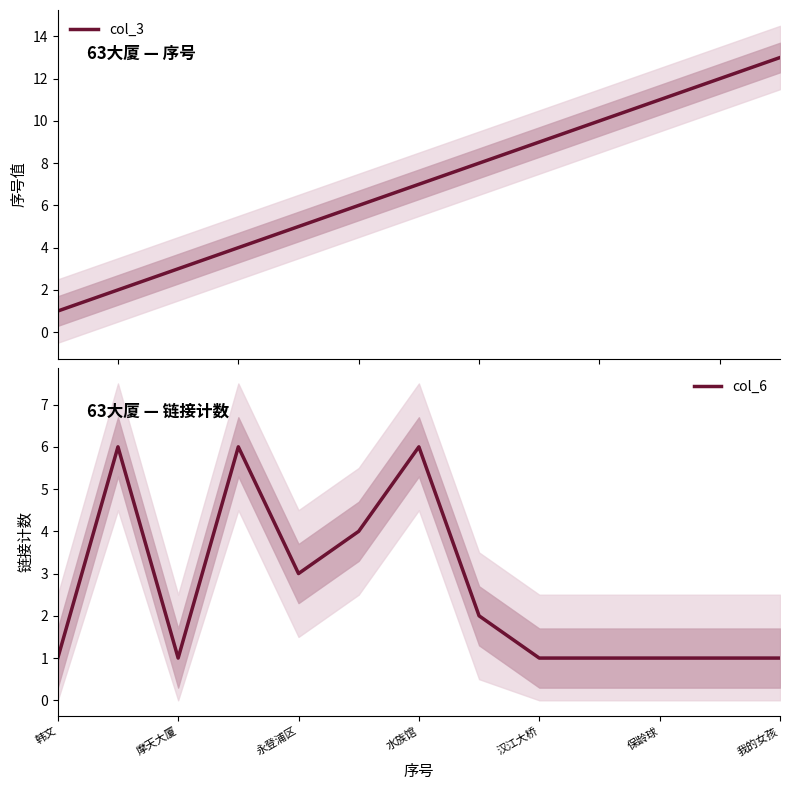

Which series has the largest total across all categories?

col_3